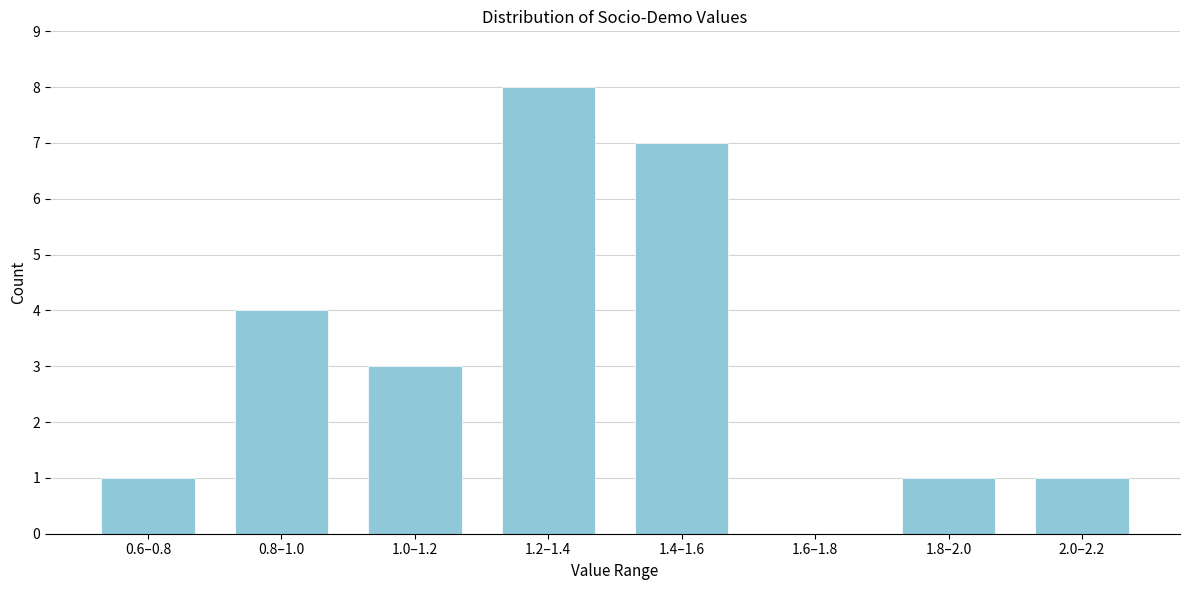

Reading left to right, what are all the values shown in this chart?

0.6–0.8=1	0.8–1.0=4	1.0–1.2=3	1.2–1.4=8	1.4–1.6=7	1.6–1.8=0	1.8–2.0=1	2.0–2.2=1